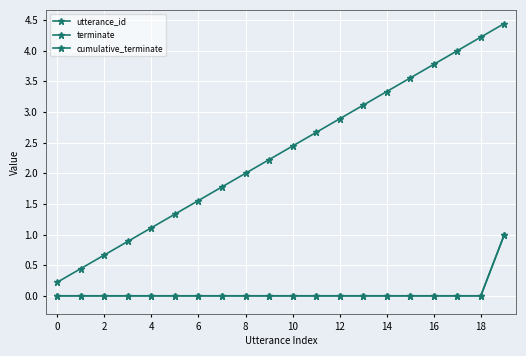

At which category is the sum across all series the highest?

19